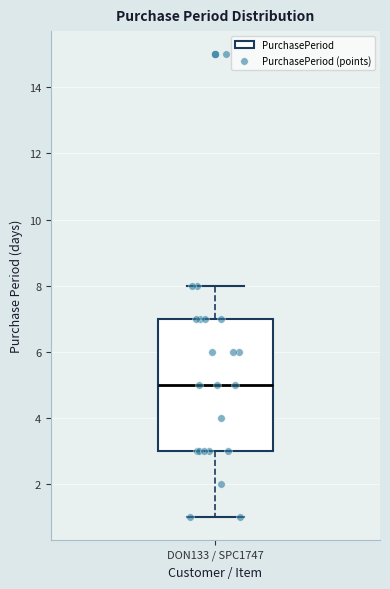

Transcribe this box plot: give where the median line is, the range the box spans, and where the two whiskers end, as read against the y-axis. The values are not printed on the chart, so give them approximately, as read against the axis.

median 5, box 3 to 7, whiskers 1 to 8